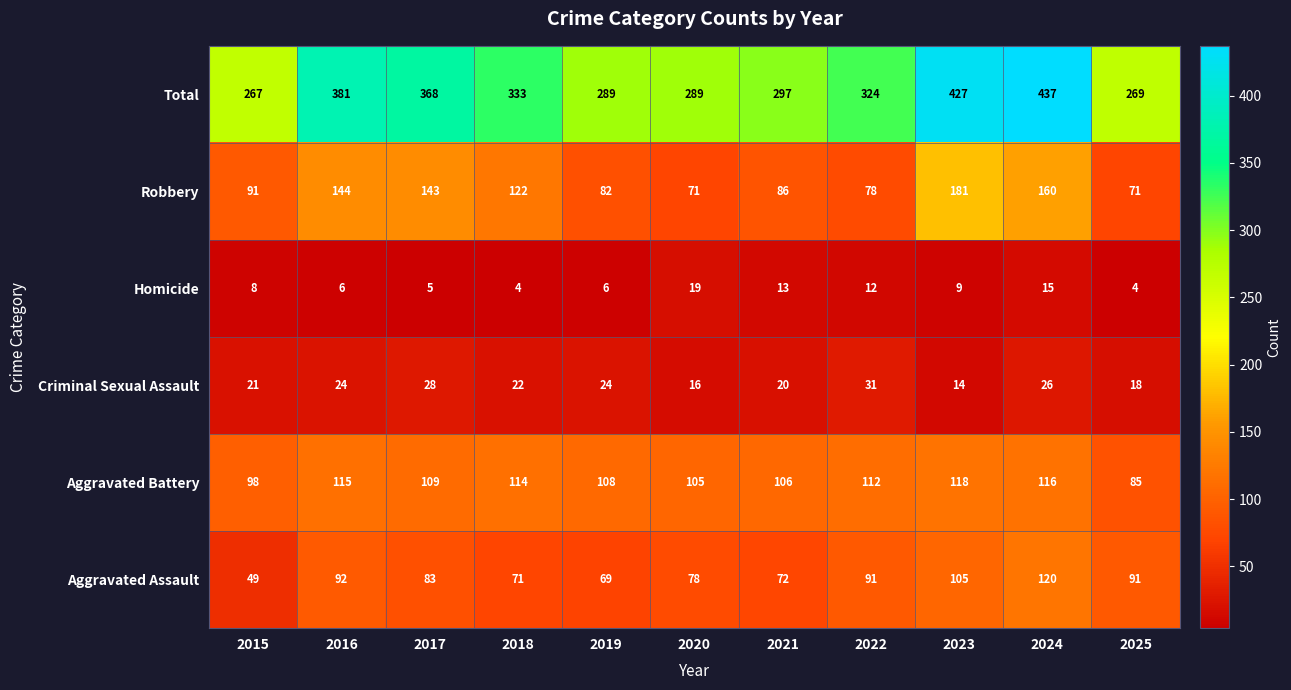

What is the average value of the Homicide series?

9